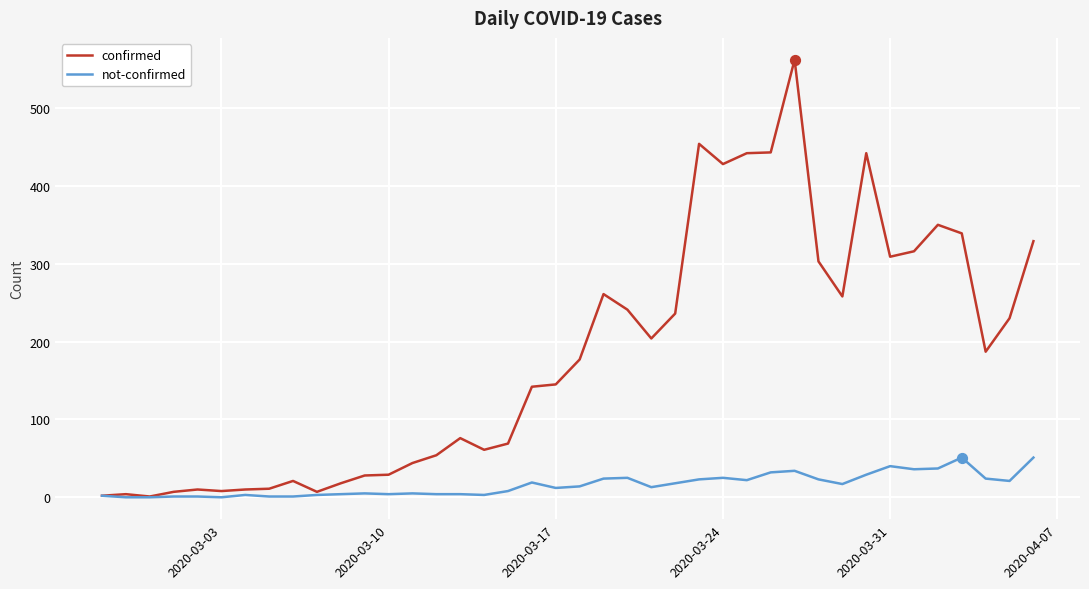

Which series has the largest total across all categories?

confirmed